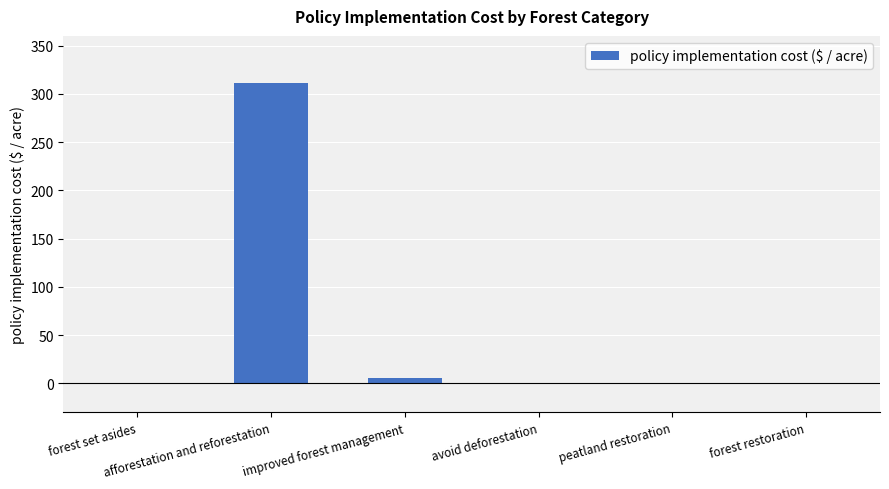

What is the sum of all values?

317.3